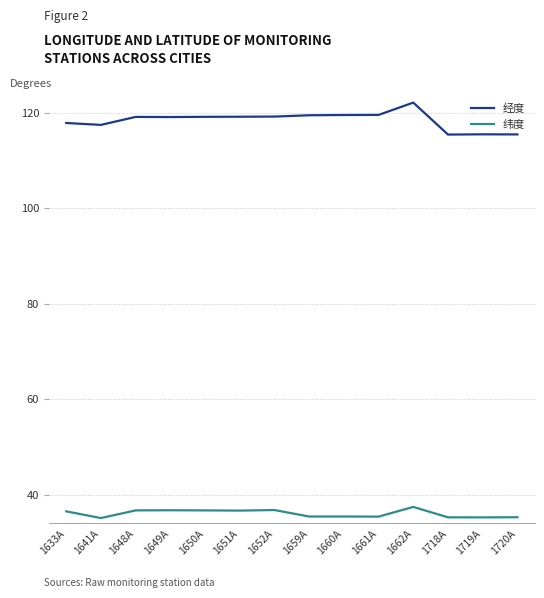

Rank the series at 1633A from lowest to highest value.

纬度, 经度